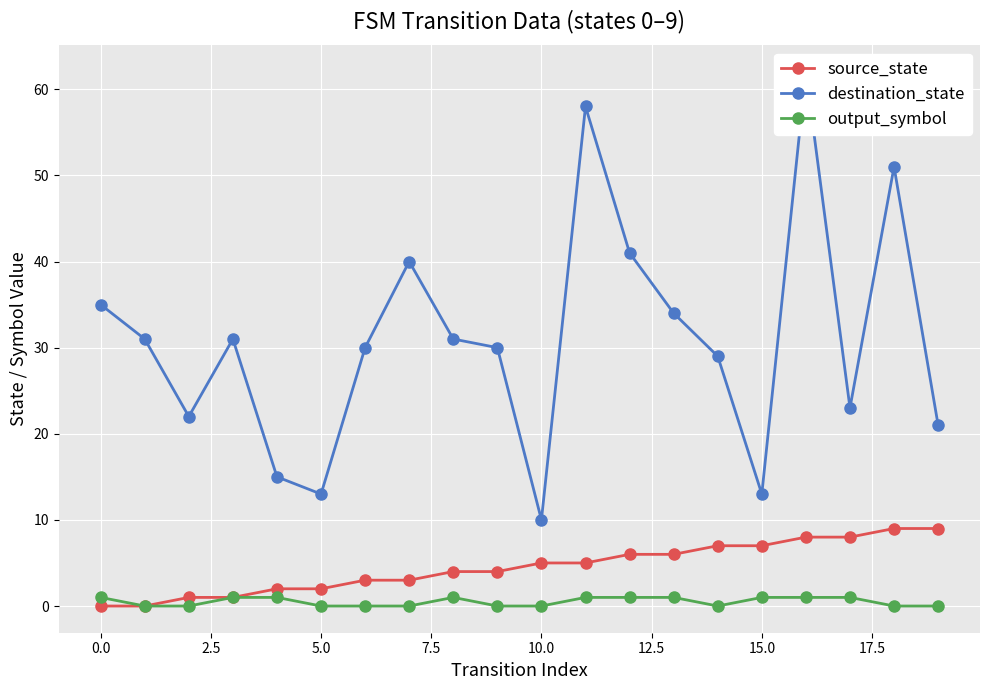

How many values in the source_state series are below 5?

10